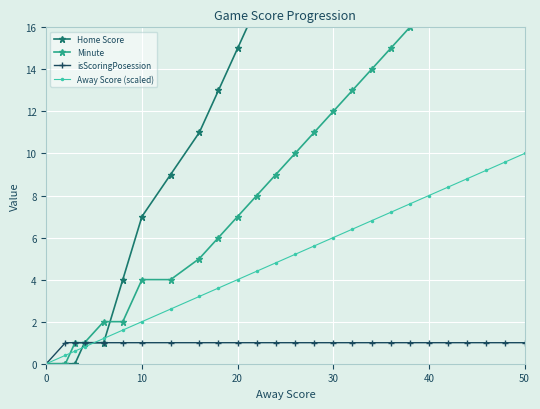

At how many categories does at least one series exceed 12?

17